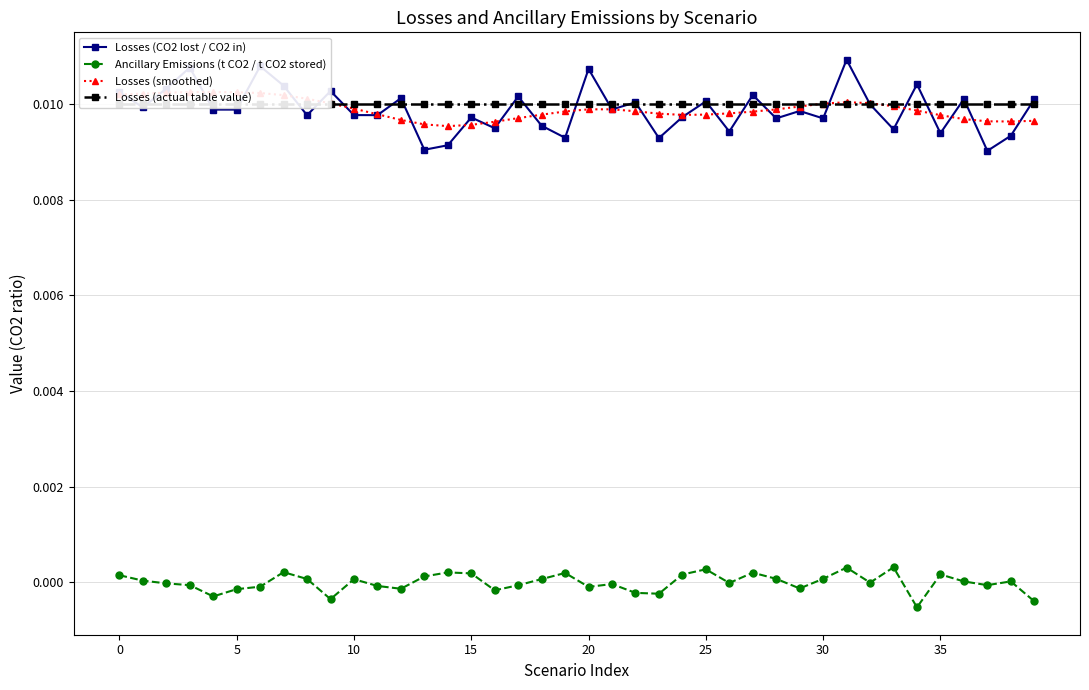

Which series changed the most between 16 and 22?

Losses (CO2 lost / CO2 in)